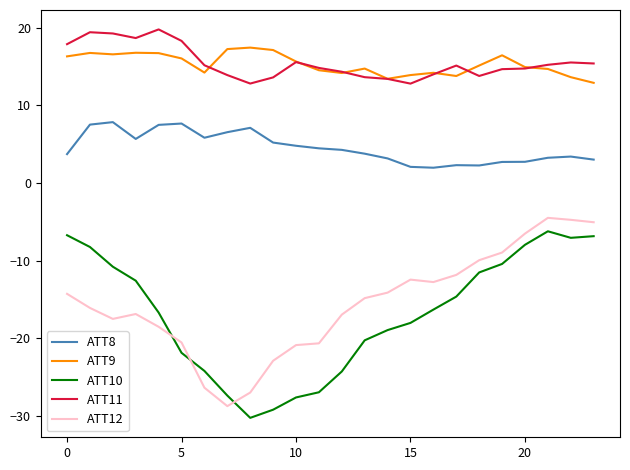

True or false: ATT11 and ATT10 intersect in this chart.

False